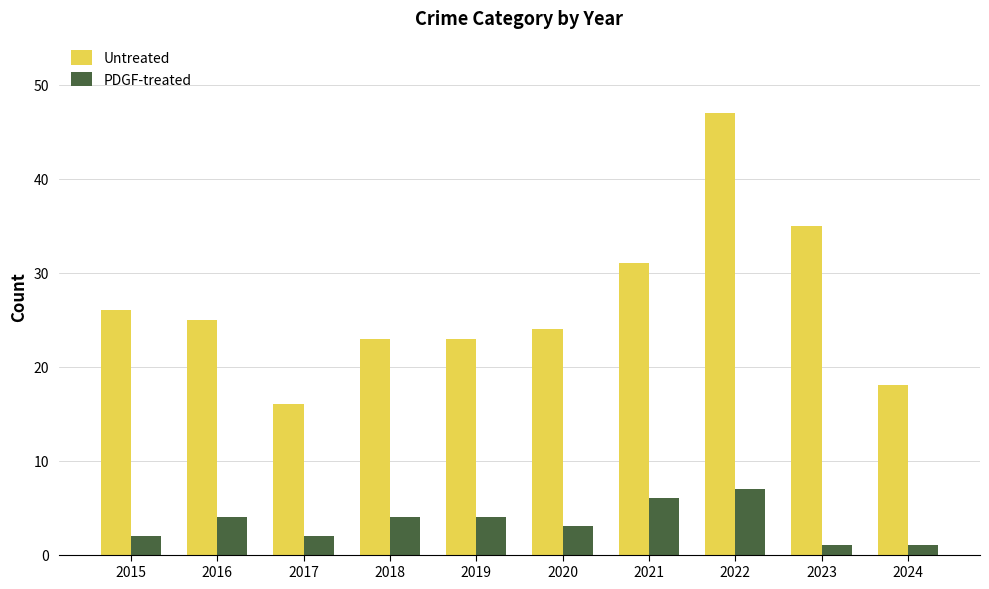

How many categories are shown in the chart?

10